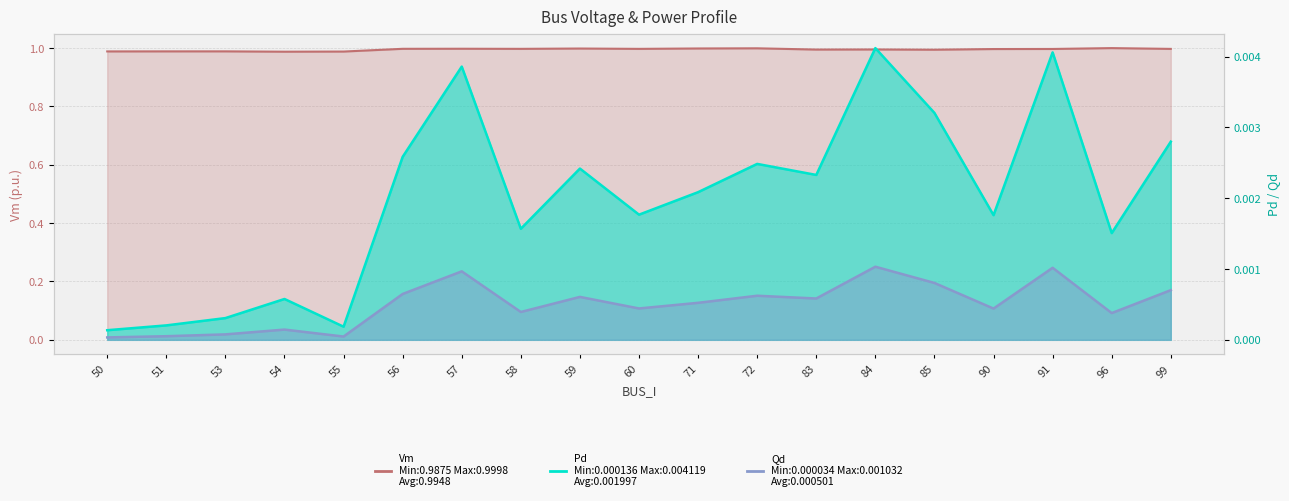

Which series changed the most between 59 and 99?

Vm